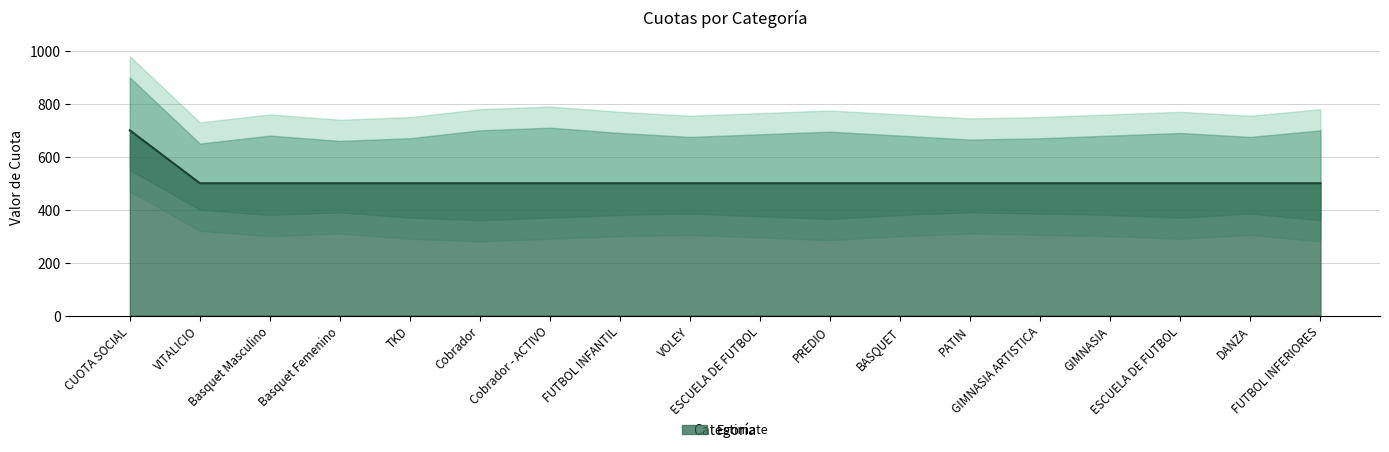

What is the value of the 18th point from the left?

500